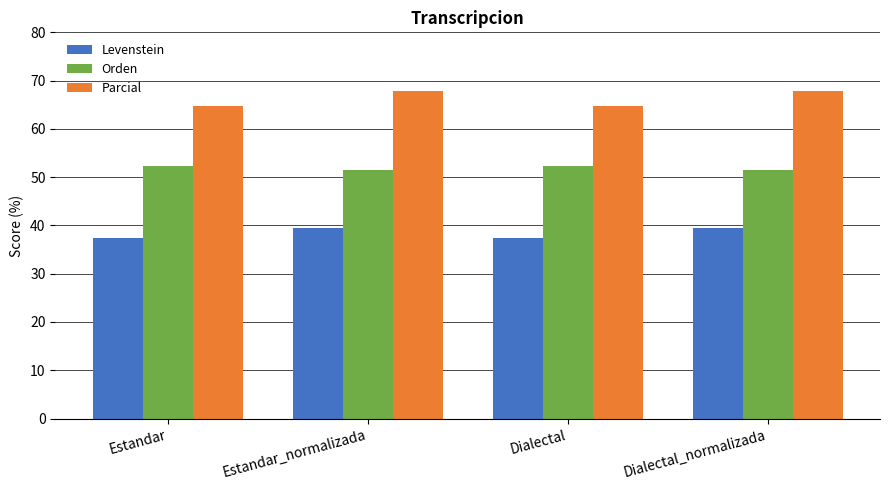

What is the difference between the Orden values at Dialectal and Estandar_normalizada?

0.9